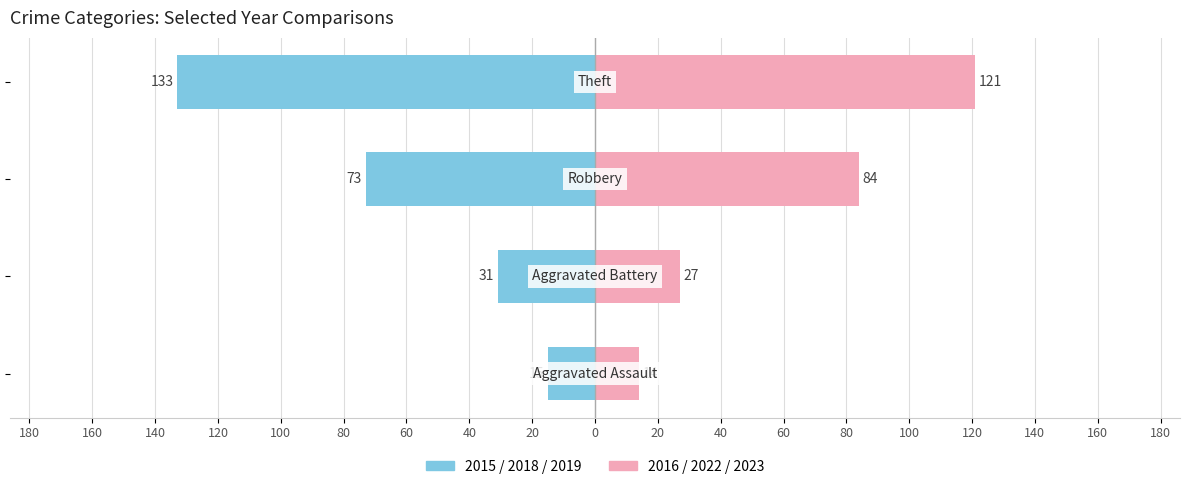

What is the difference between the maximum and second lowest values in the 2016/2022/2023 series?

94